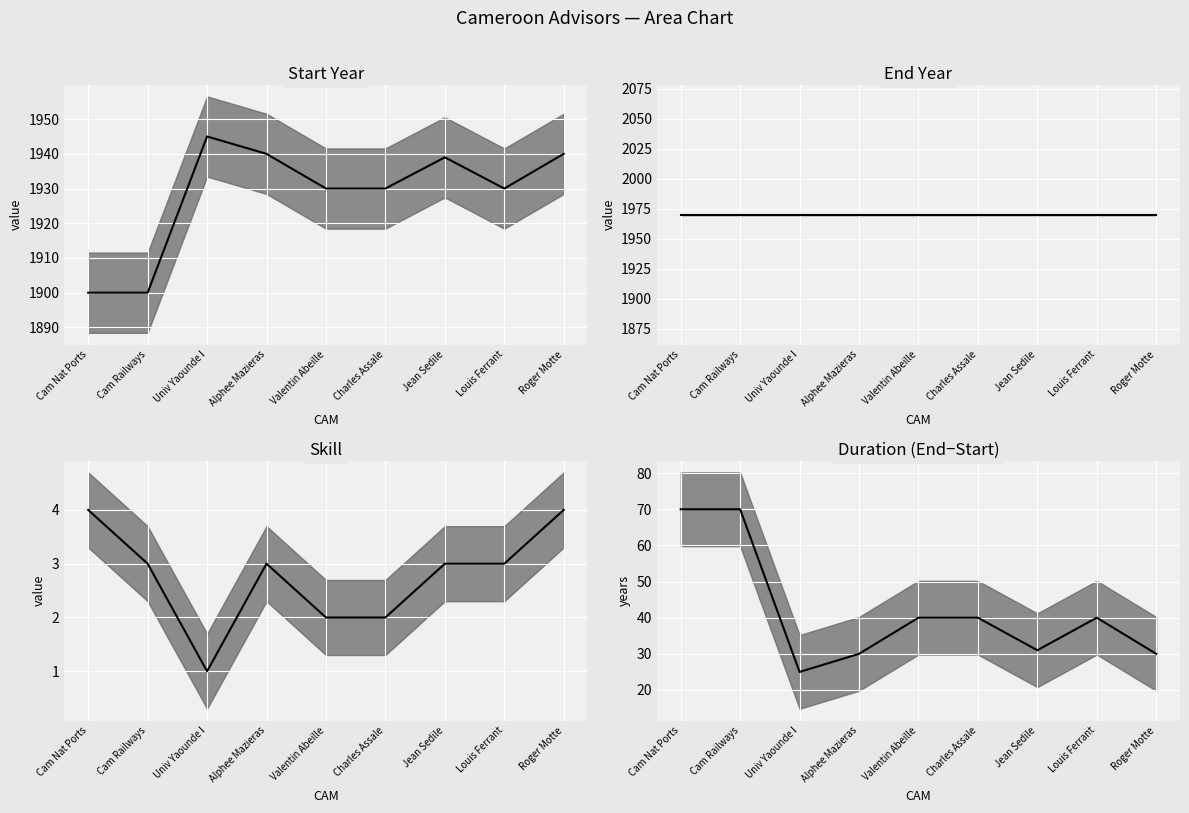

What position from the left is Alphee Mazieras?

4